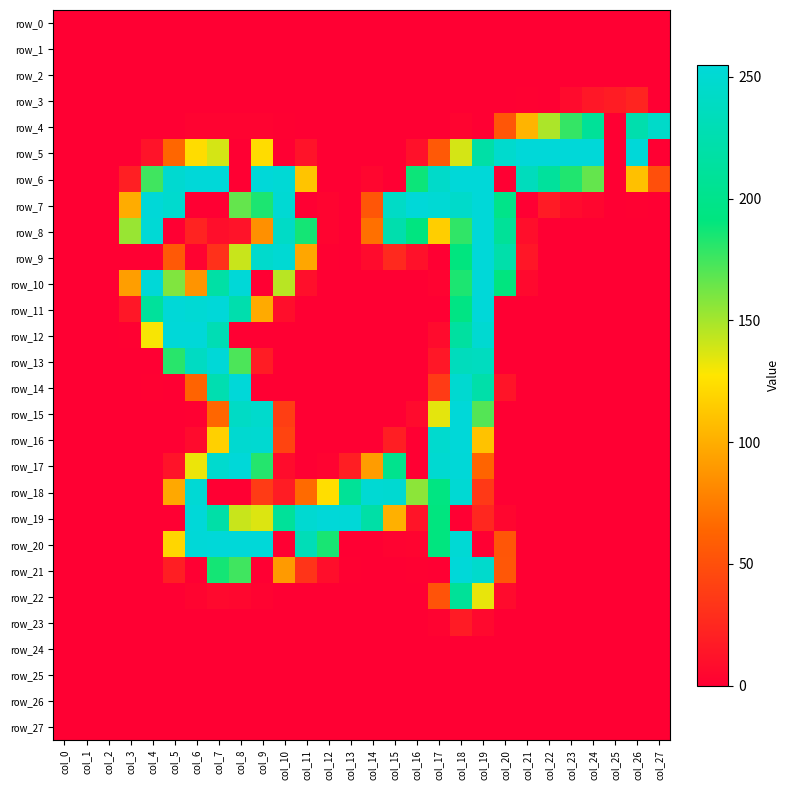

What is the difference between the maximum and minimum values in the row_13 series?

254